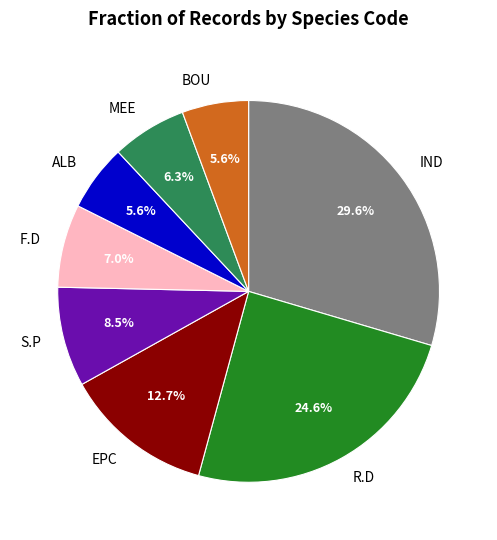

Which category has the biggest portion of the pie?

IND